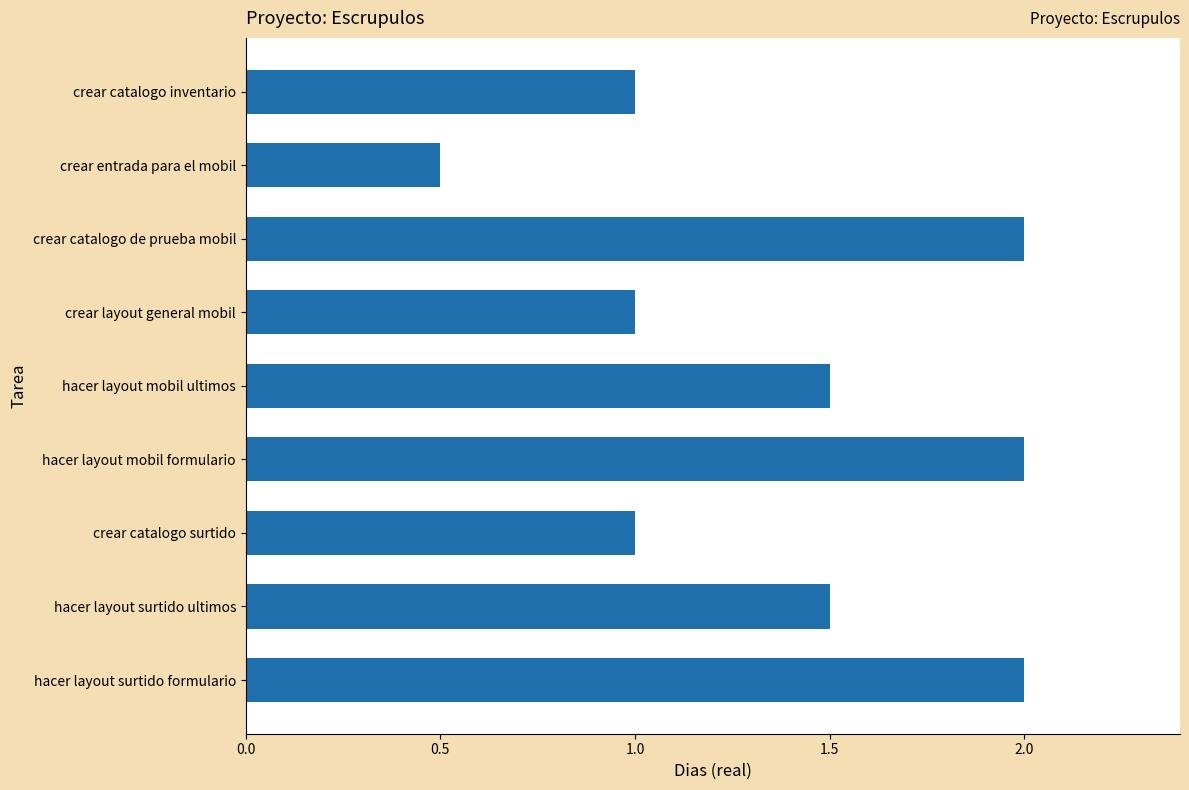

Approximately how many times larger is the value at crear catalogo inventario compared to hacer layout mobil ultimos?

0.7